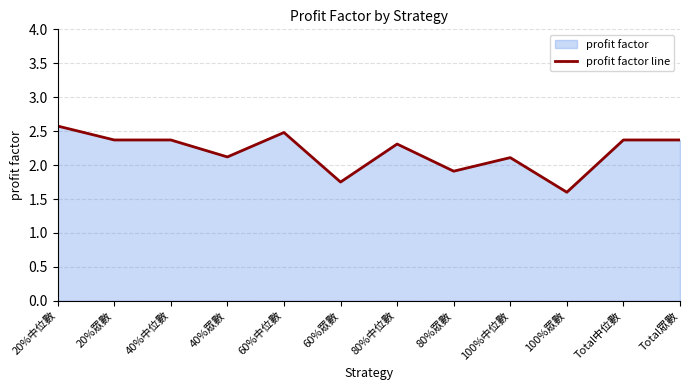

Between 100%眾數 and 80%中位數, which is larger?

80%中位數